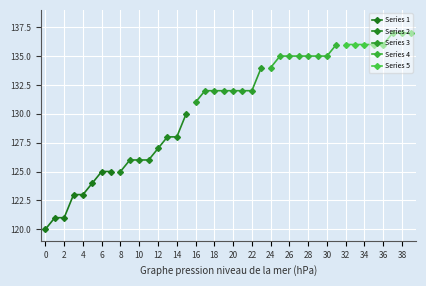

What is the approximate value of Series 1 at 6?

125